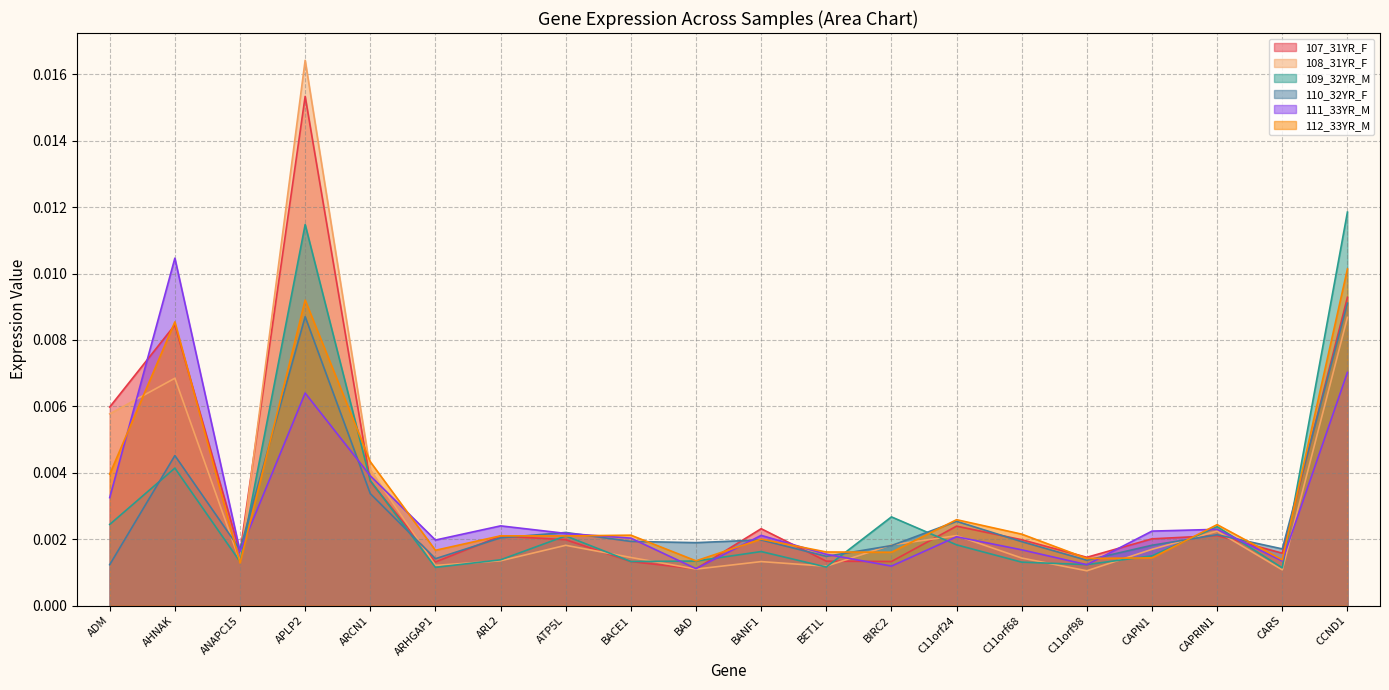

At CAPN1, list the series in order from smallest to largest.

112_33YR_M, 109_32YR_M, 108_31YR_F, 110_32YR_F, 107_31YR_F, 111_33YR_M